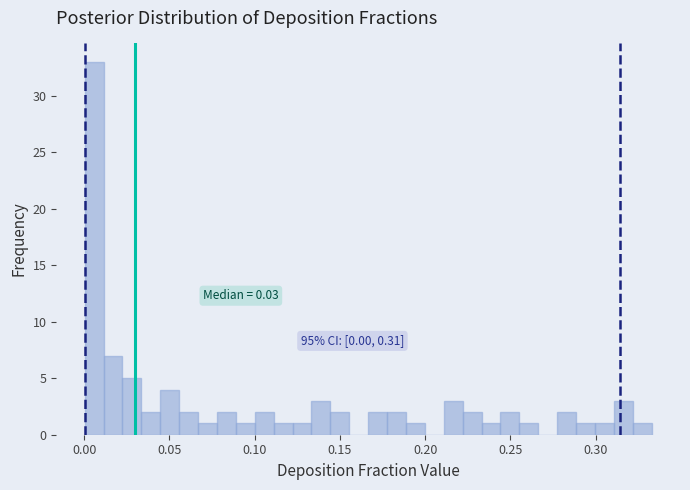

Read against the x-axis, roughly where is the centre of the tallest bar?

0.005